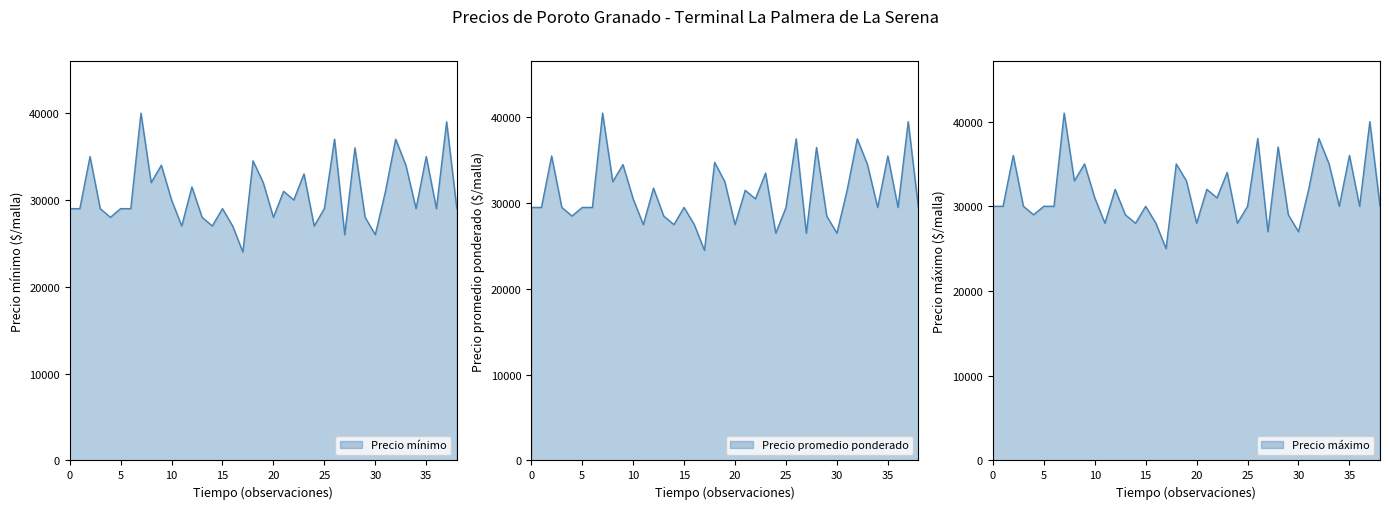

What is the lowest value of the Precio promedio ponderado series?

24500